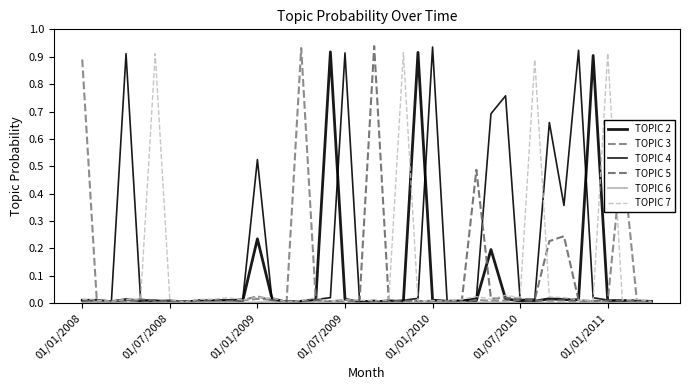

Does the chart have visible grid lines?

No